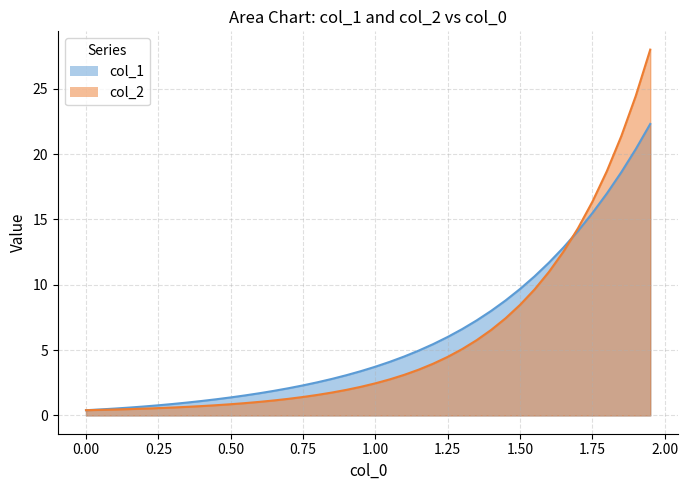

List the series in order of their peak value, highest first.

col_2, col_1